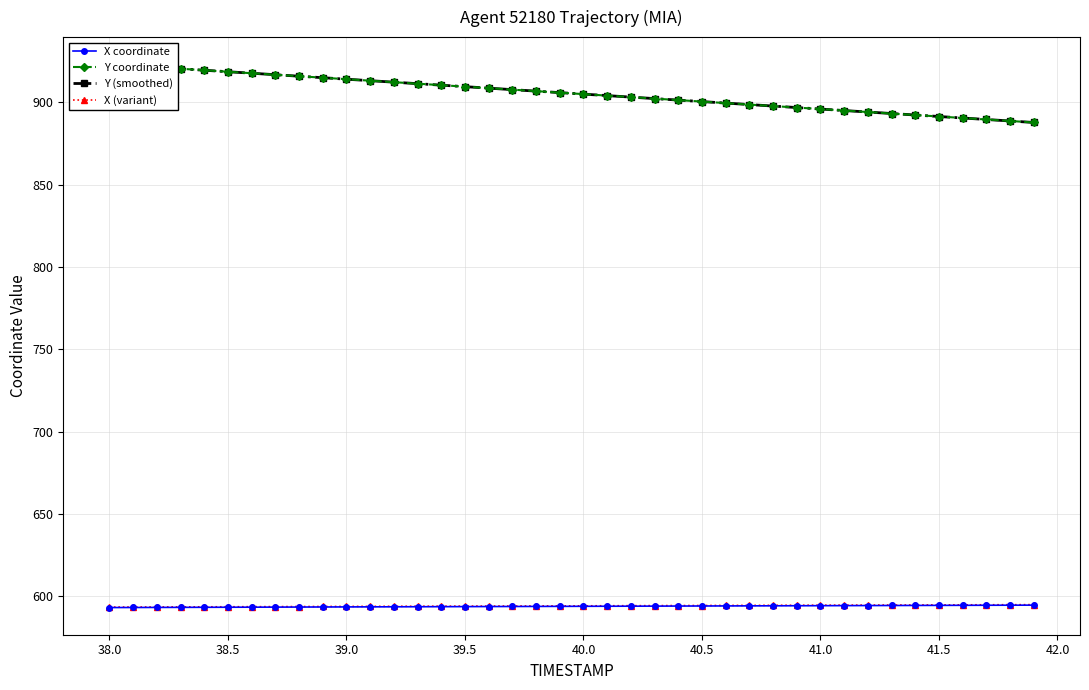

Is this an area chart (filled region under the line)?

No